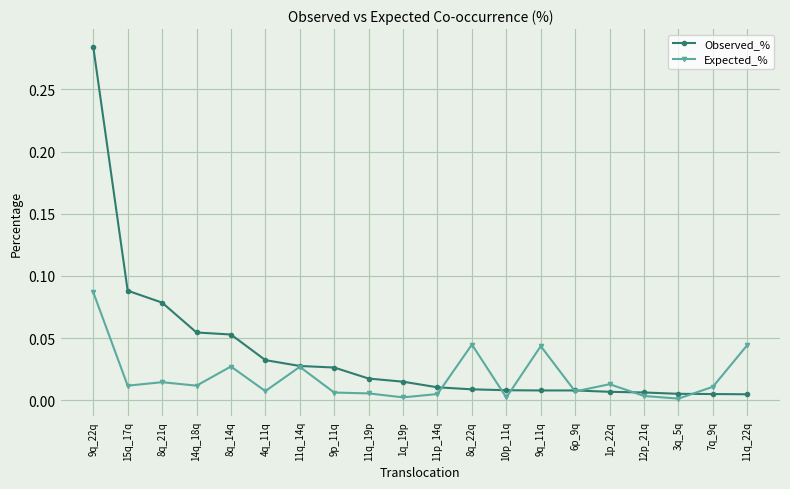

List the series in order of their peak value, highest first.

Observed_%, Expected_%